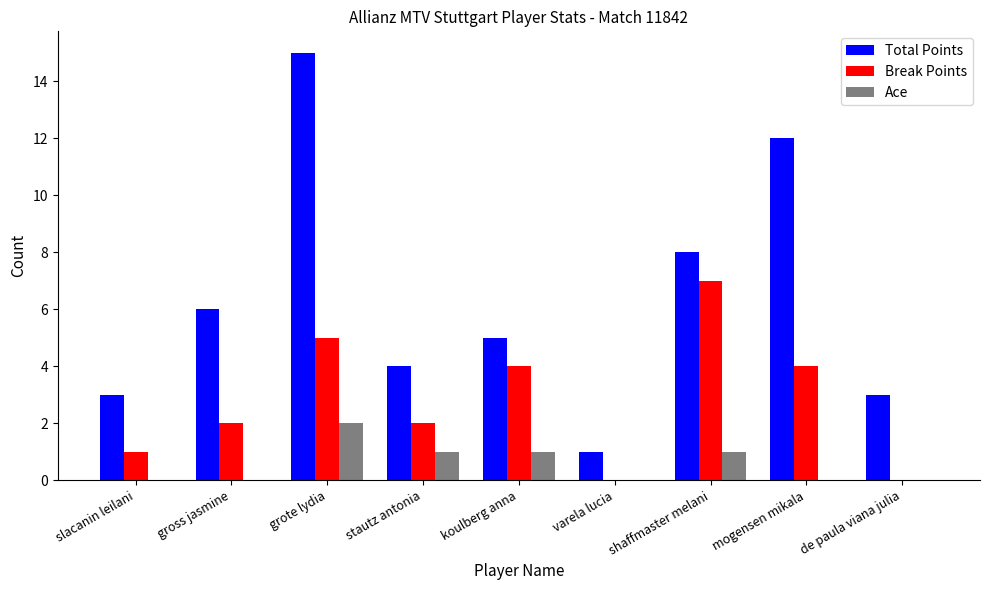

At which label does Total Points reach its peak?

grote lydia